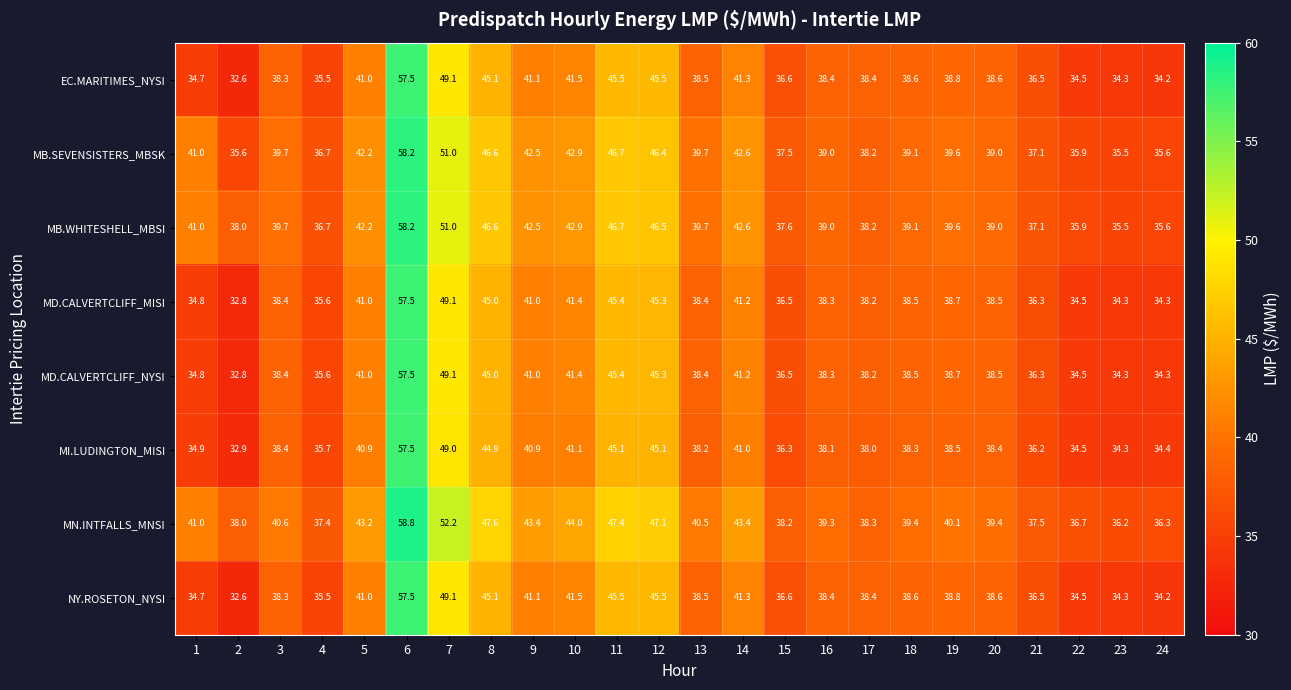

Which series changed the most between 7 and 9?

MN.INTFALLS_MNSI